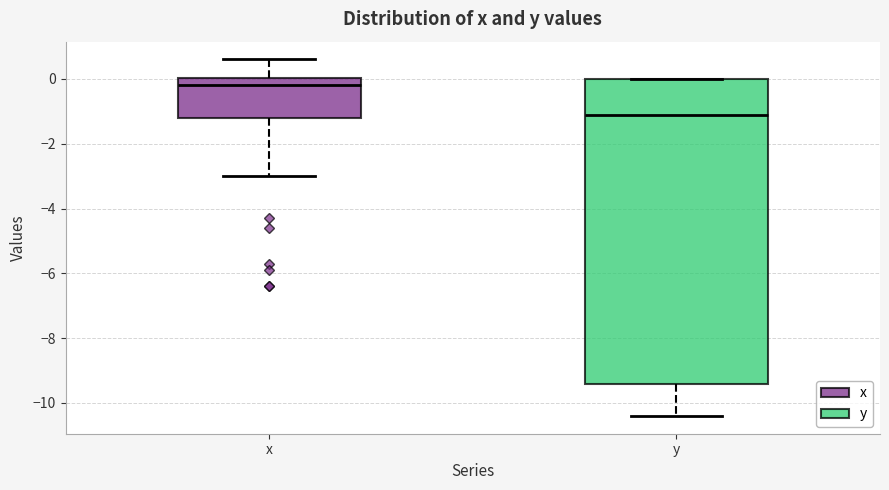

Where is the lower edge of the box for x on the y-axis? The values are not printed on the chart, so give them approximately, as read against the axis.

-1.2